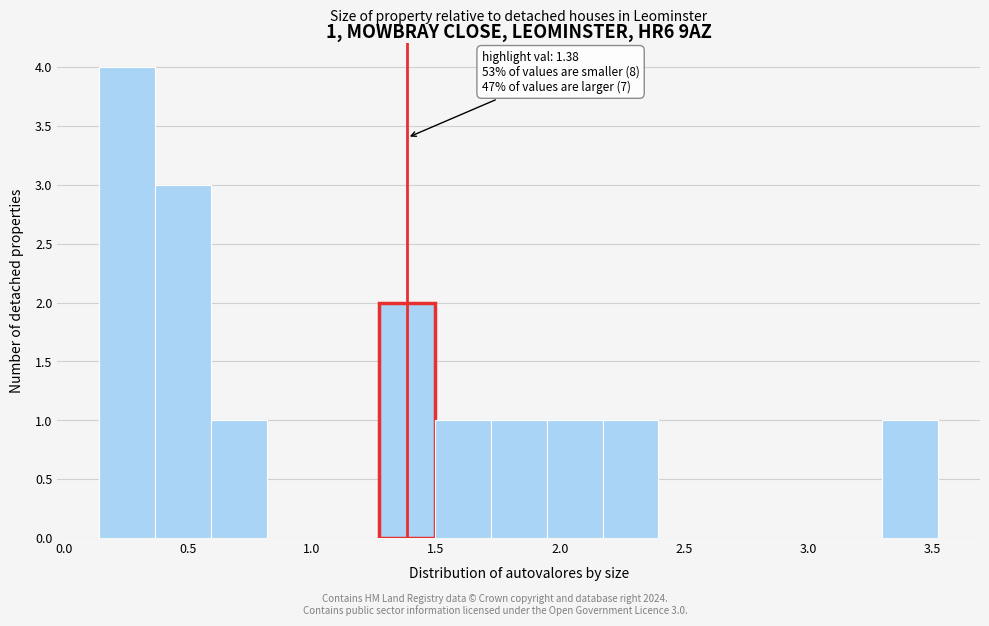

Over which range of the x-axis is the bar tallest?

0.15 to 0.35